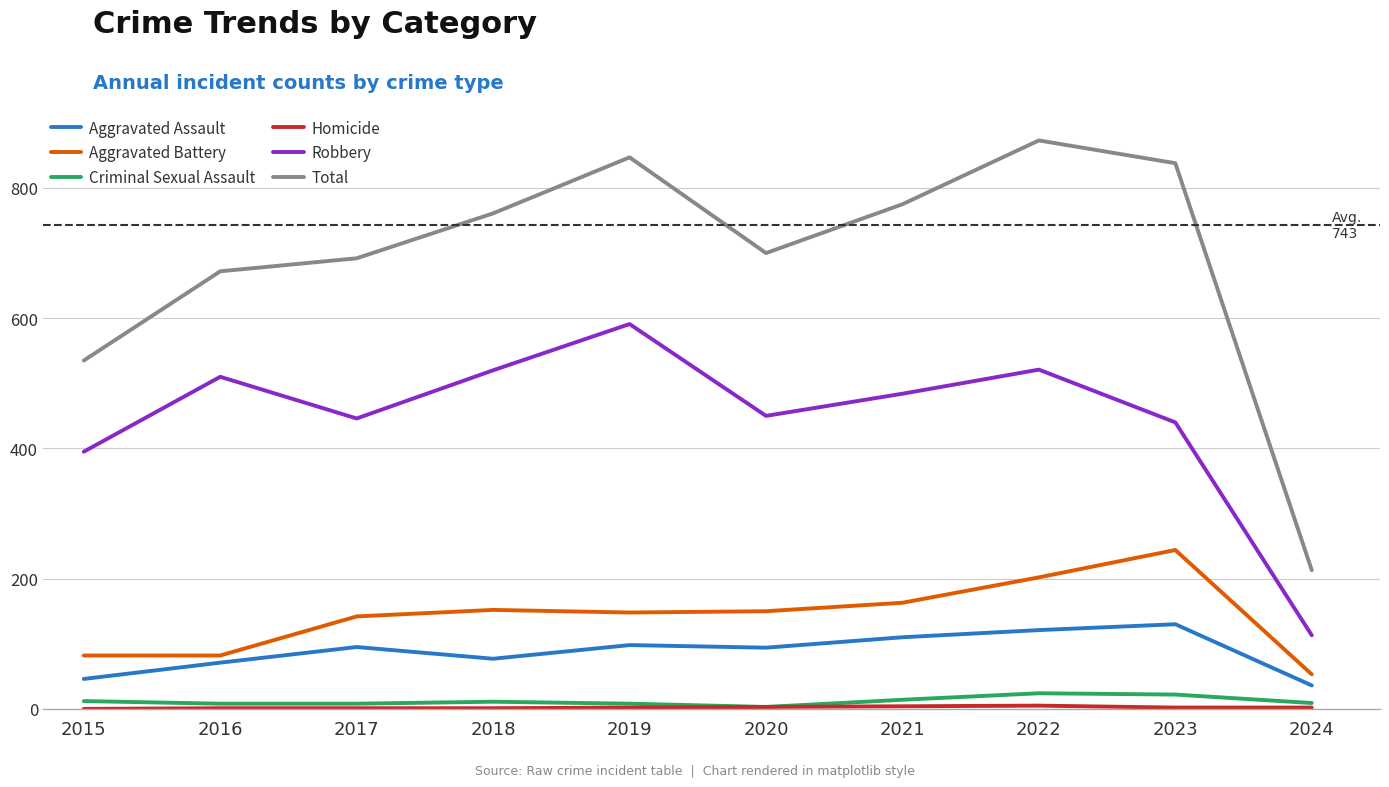

Is it true that Total equals 97 at 2024?

False